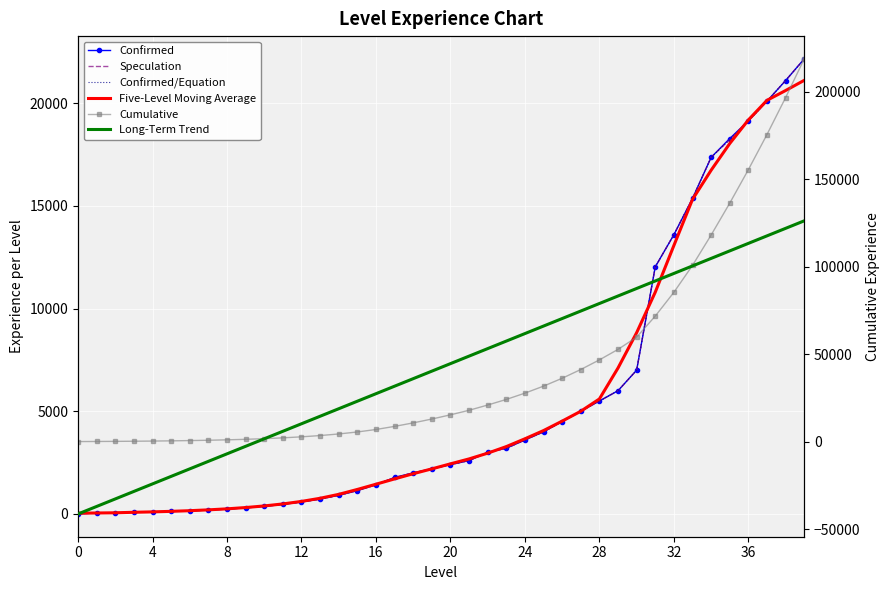

What value does the Long-Term Trend series have at 23?

57418.1